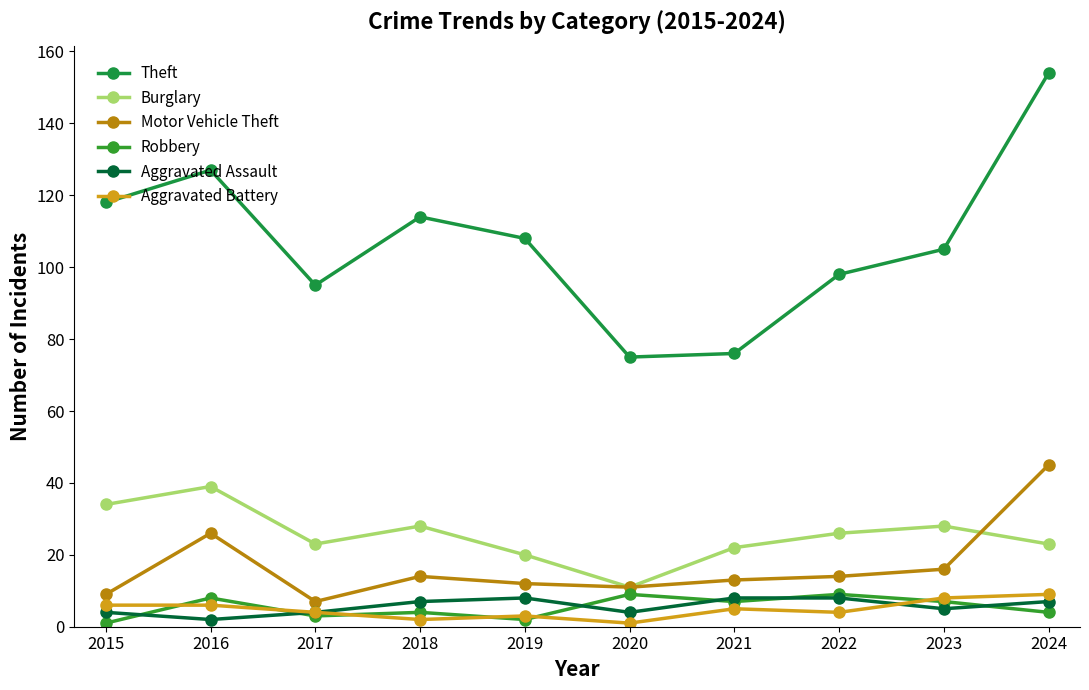

True or false: Robbery and Motor Vehicle Theft intersect in this chart.

False